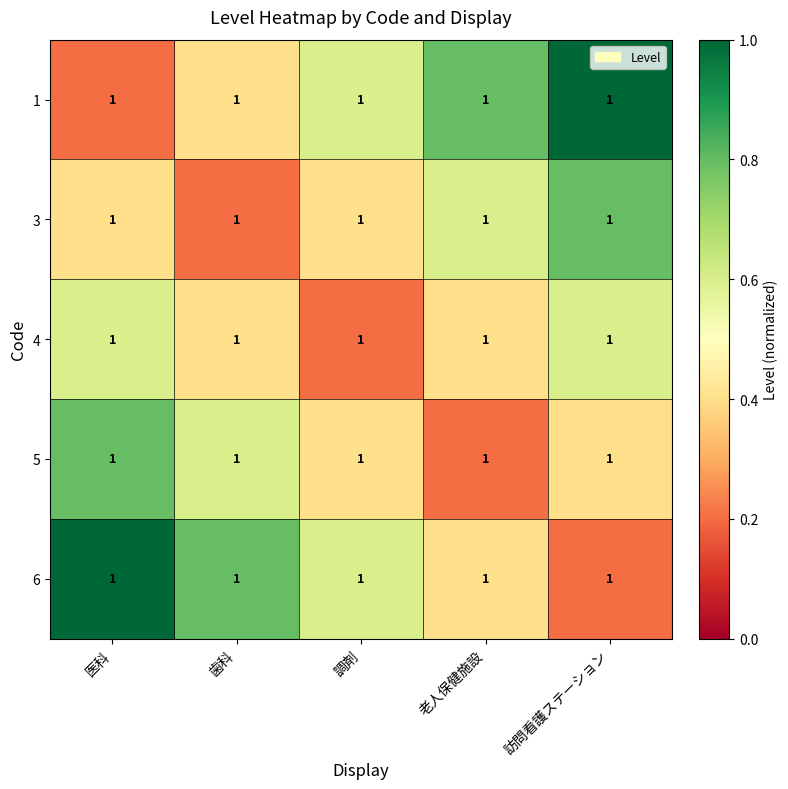

Rank the series at 訪問看護ステーション from highest to lowest value.

1, 3, 4, 5, 6